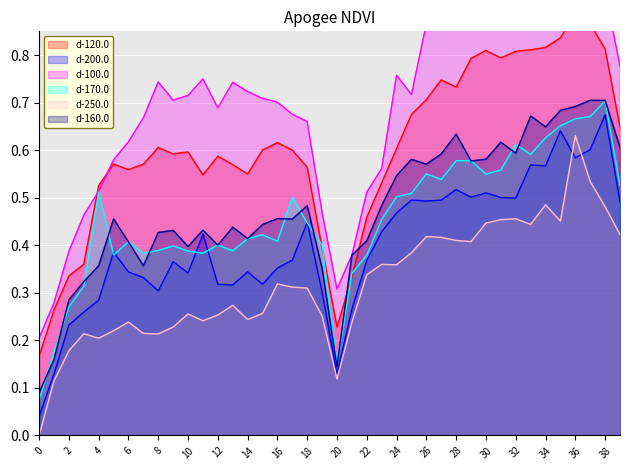

What is the spread (max minus min) of values at 26?

0.4